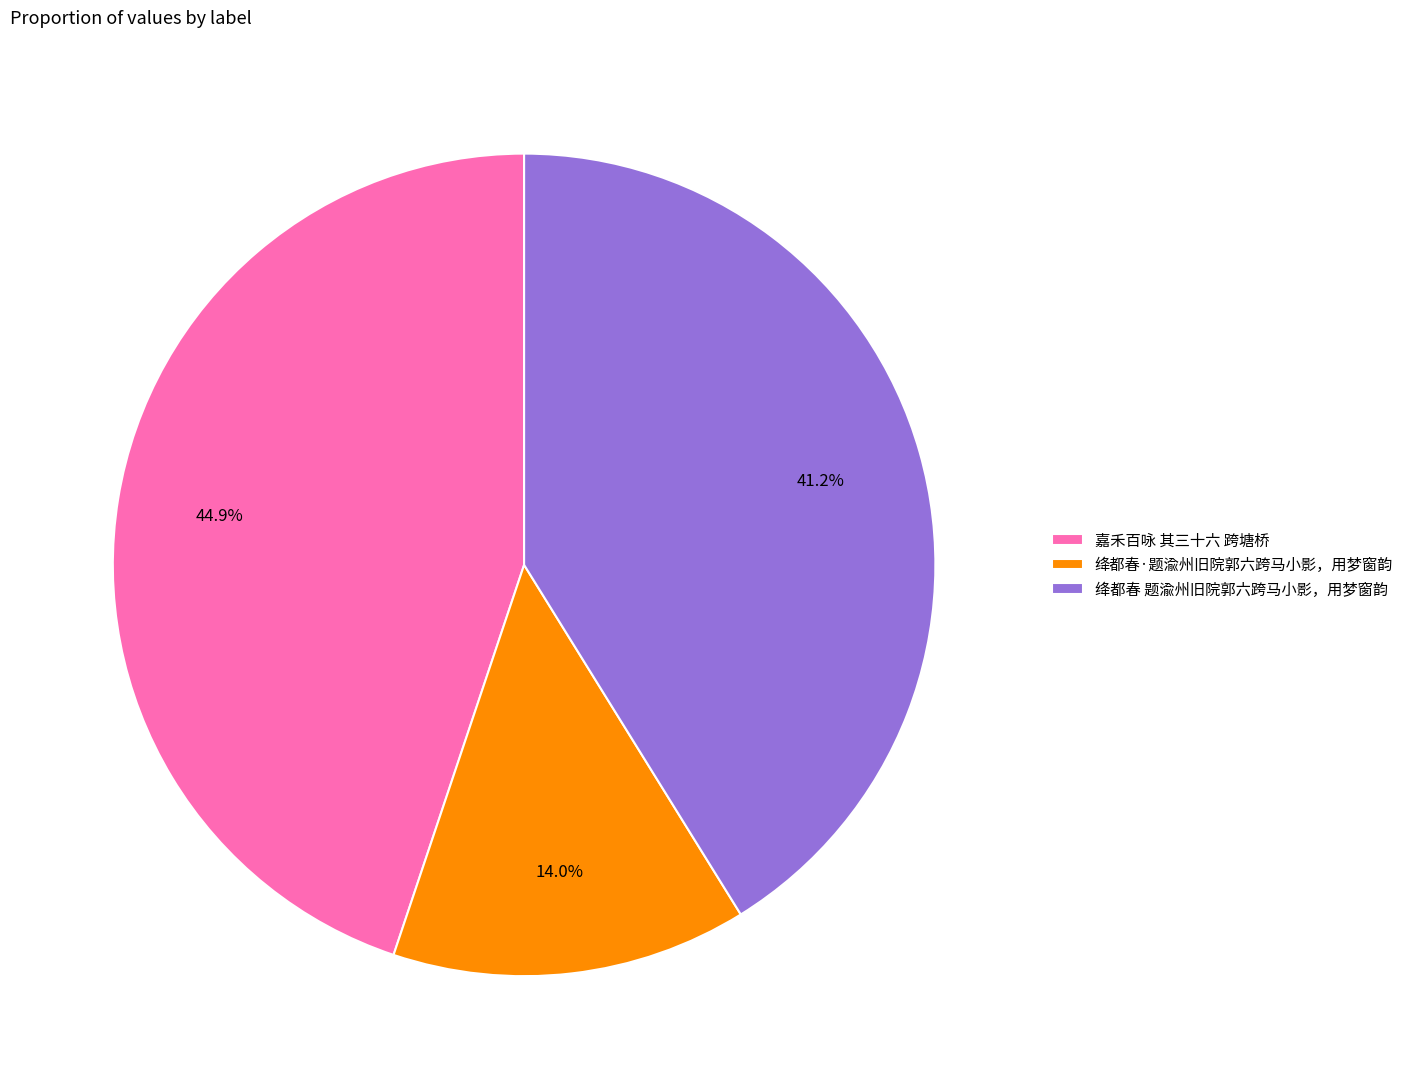

What percentage do 绛都春·题渝州旧院郭六跨马小影，用梦窗韵 and 绛都春 题渝州旧院郭六跨马小影，用梦窗韵 together represent?

55.1%